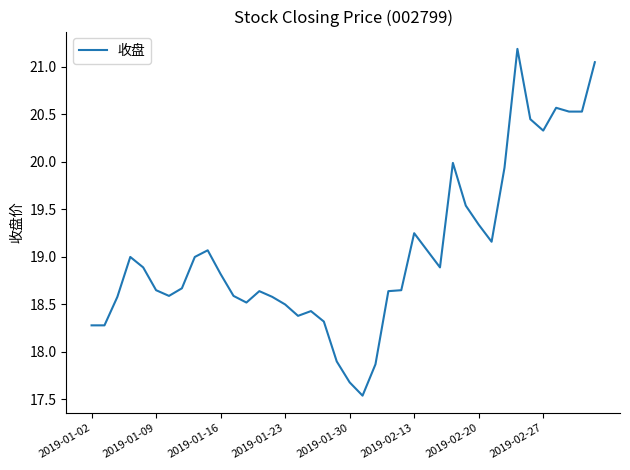

What is the maximum value shown in the chart?

21.2